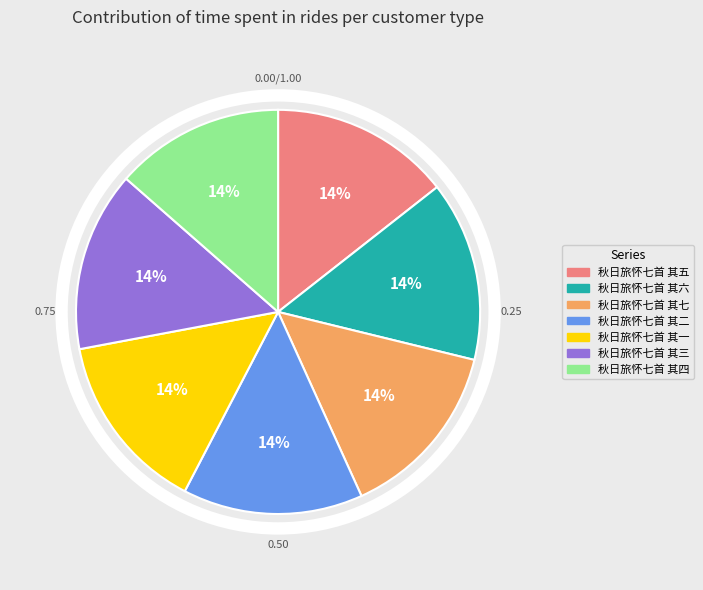

What is the smallest slice in the pie chart?

秋日旅怀七首 其四